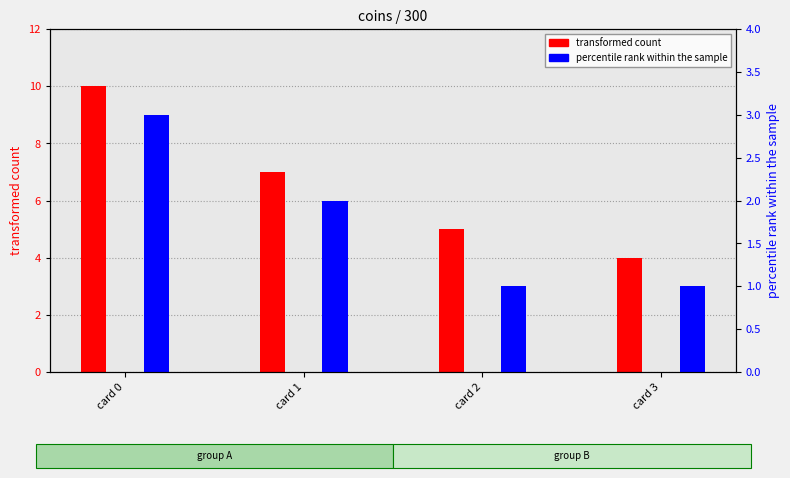

What is the total value across all series at card 2?

6